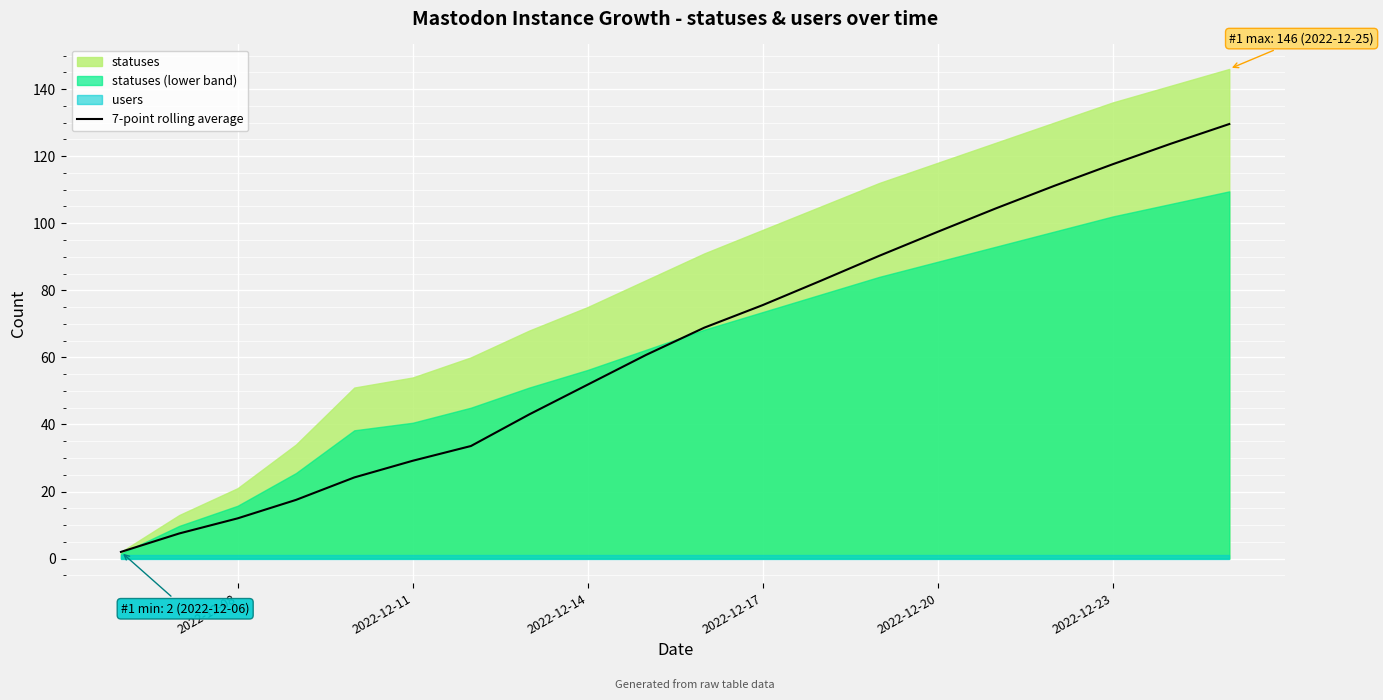

What is the highest value of the 7-point rolling average series?

129.6